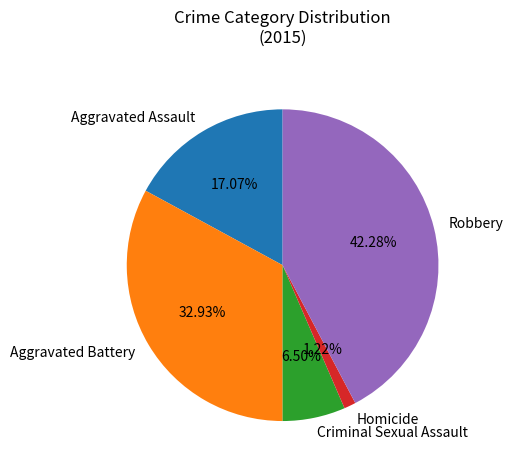

True or false: Homicide accounts for 1% of the total.

True